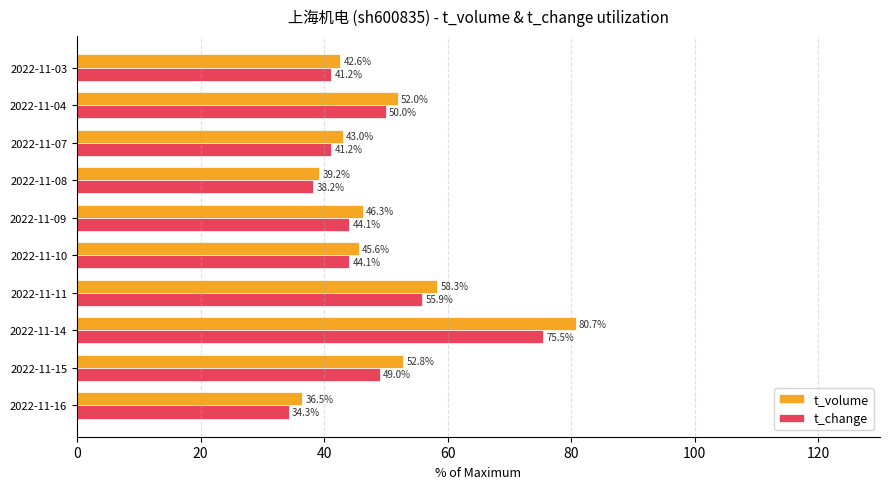

At which category is the sum across all series the highest?

2022-11-14